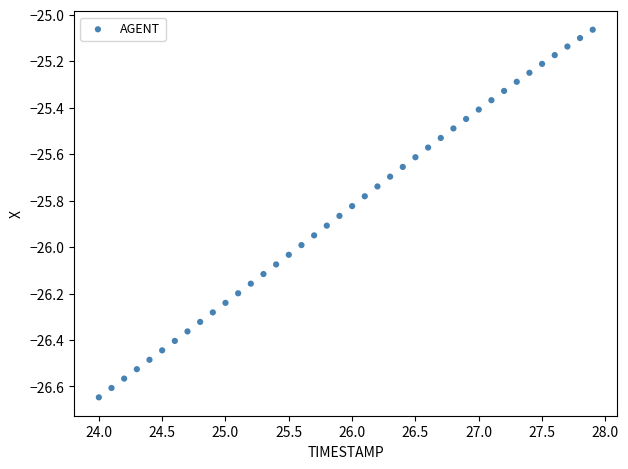

What is the range of Y values (max minus min)?

1.6